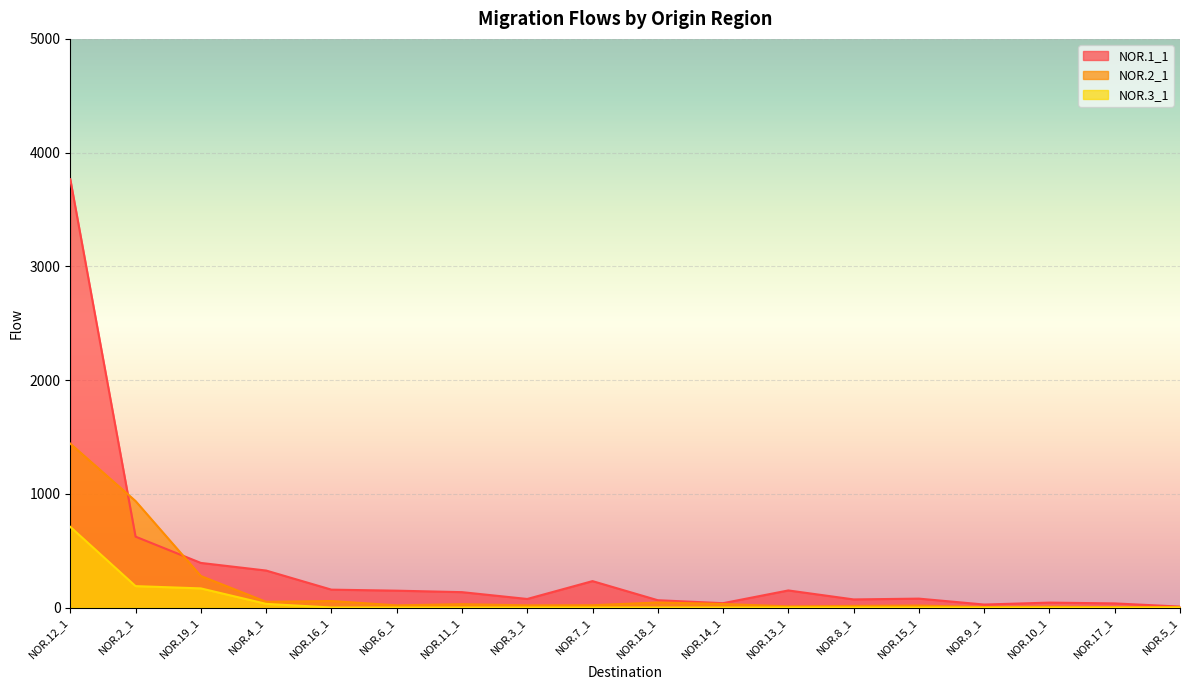

At which category is the sum across all series the highest?

NOR.12_1